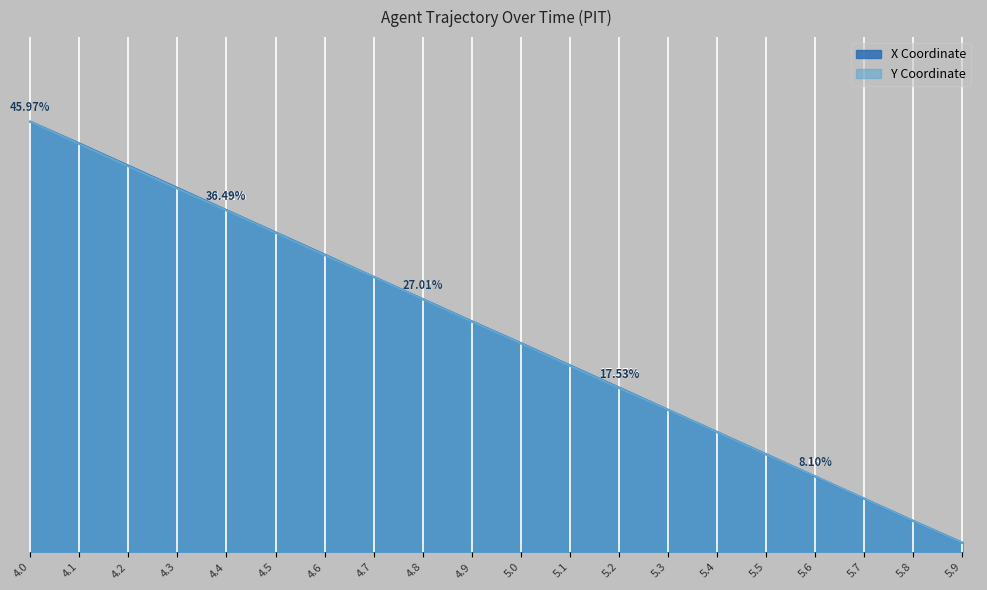

After their last crossing, which series has the higher values: Y or X?

Y